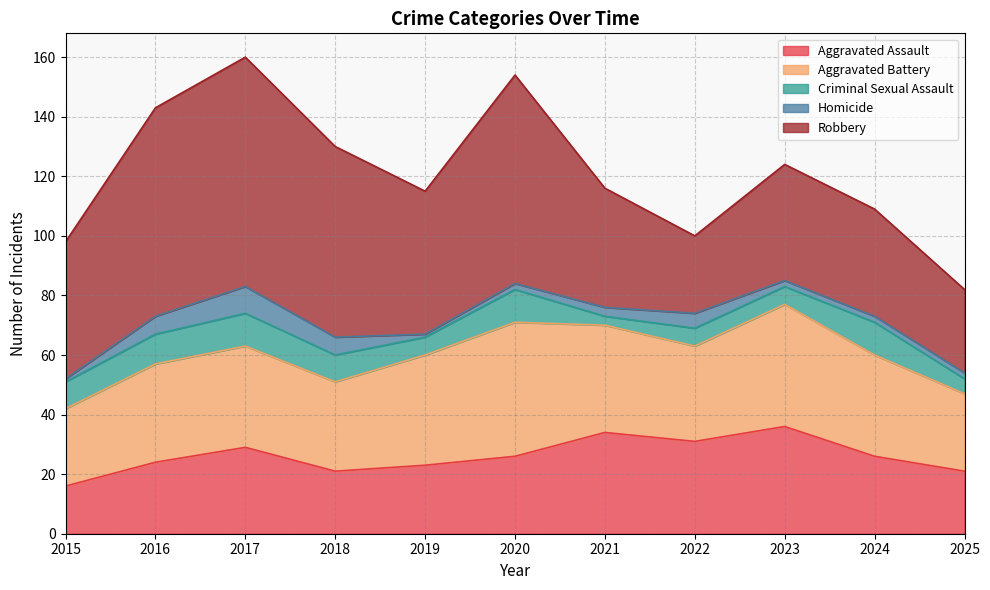

Reading left to right, transcribe all the data shown in this chart.

Aggravated Assault: 16	24	29	21	23	26	34	31	36	26	21
Aggravated Battery: 26	33	34	30	37	45	36	32	41	34	26
Criminal Sexual Assault: 9	10	11	9	6	11	3	6	6	11	5
Homicide: 1	6	9	6	1	2	3	5	2	2	2
Robbery: 46	70	77	64	48	70	40	26	39	36	28